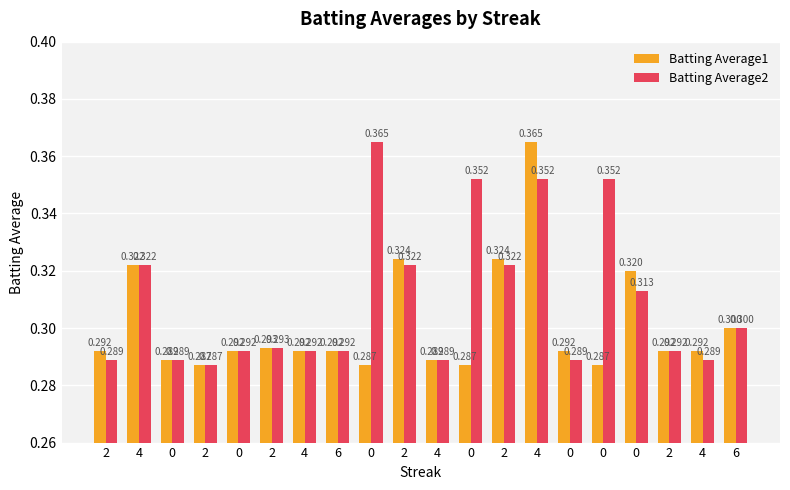

What are all the series names shown in the legend?

Batting Average1, Batting Average2